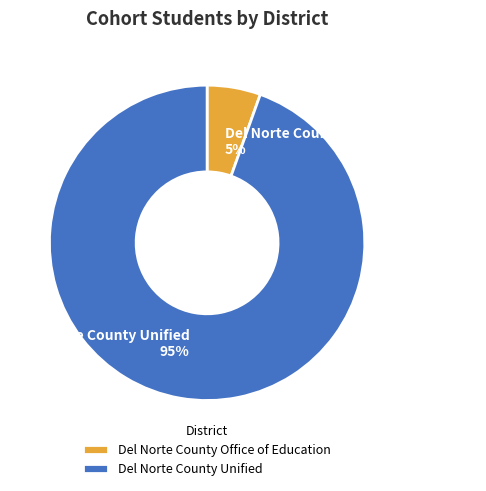

How many segments does this pie chart have?

2